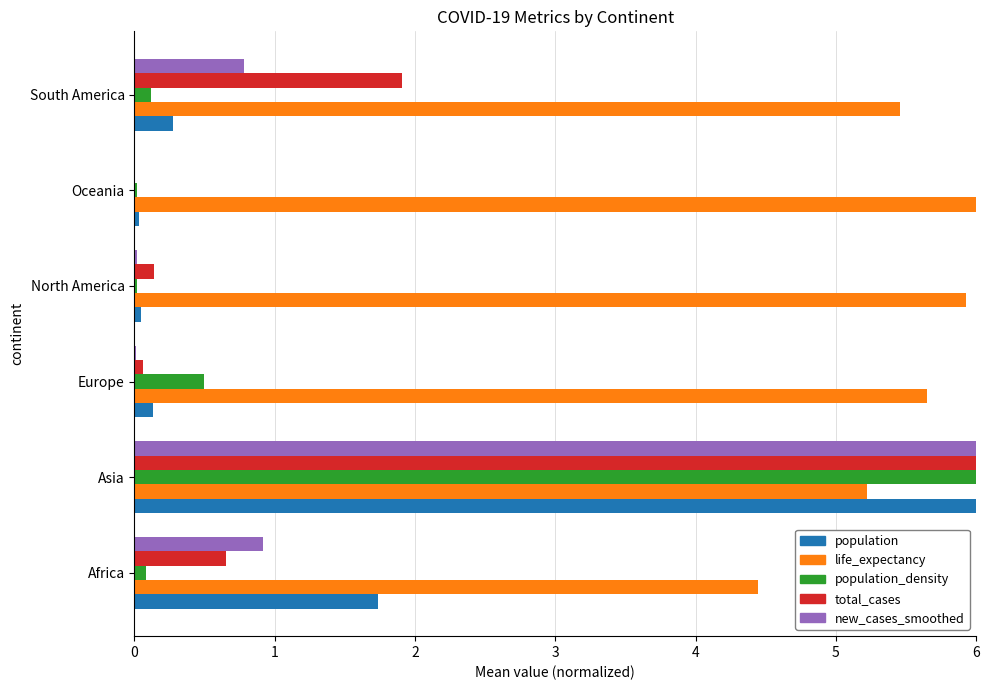

Which series changed the most between Asia and Europe?

new_cases_smoothed